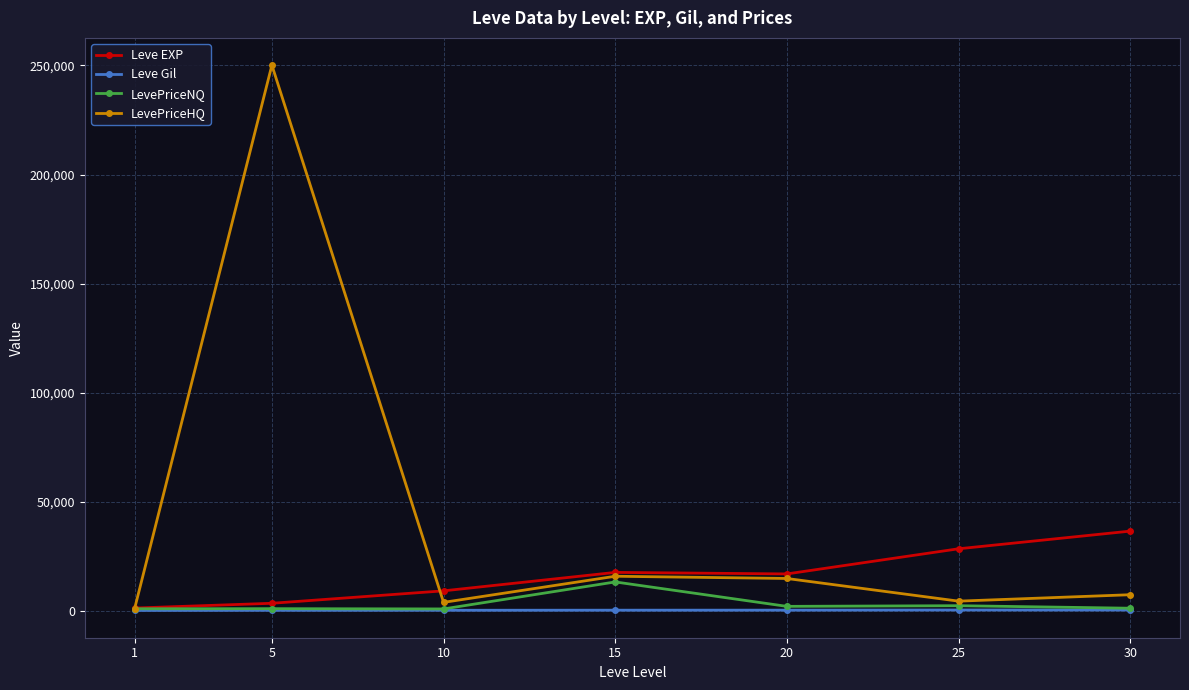

What are all the series names shown in the legend?

Leve EXP, Leve Gil, LevePriceNQ, LevePriceHQ